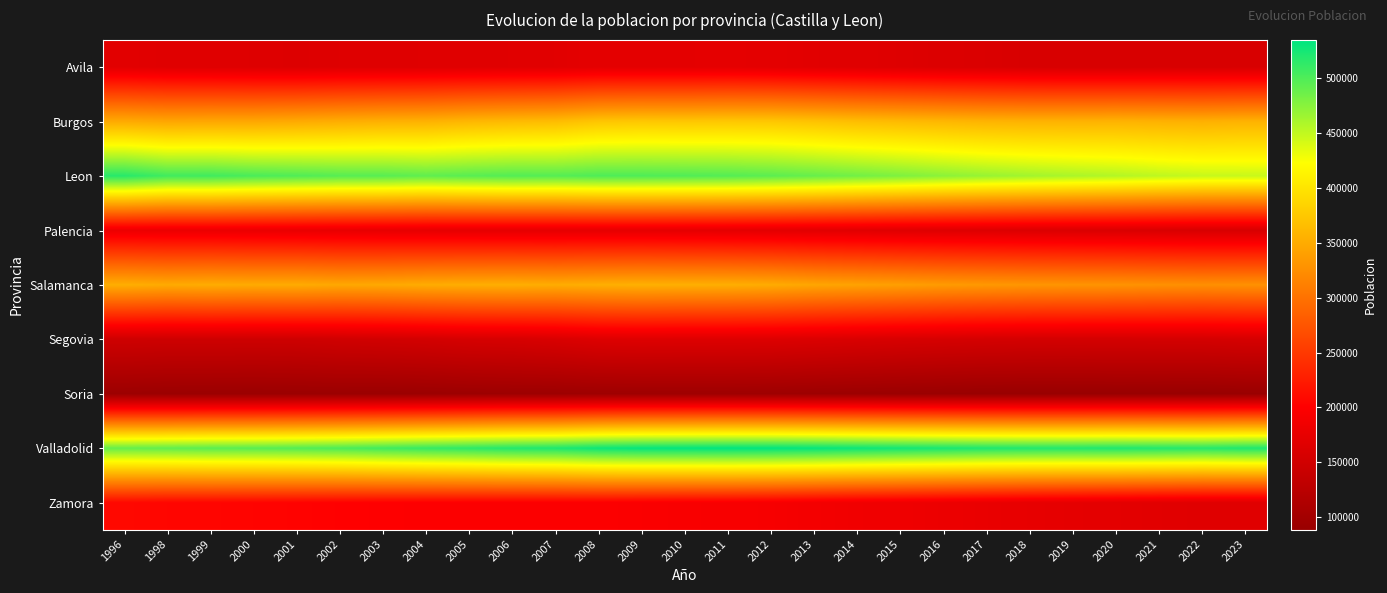

At which category does the chart reach its peak across all series?

2011